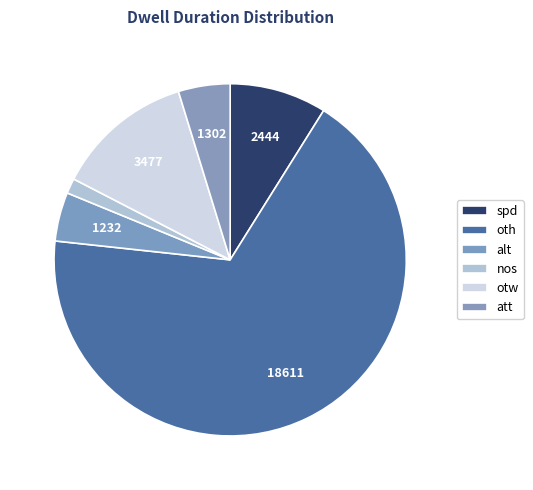

To the nearest percent, what is the difference between the largest and smallest slice percentages?

66%